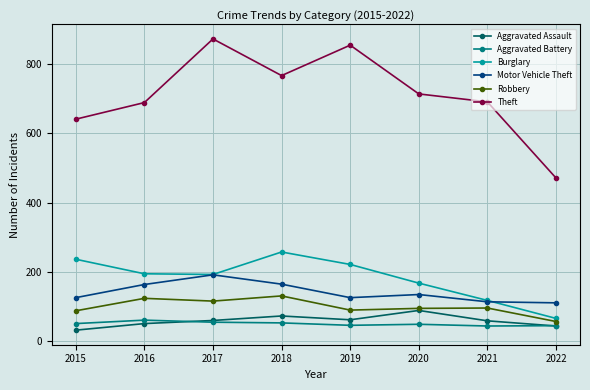

What is the average value of the Motor Vehicle Theft series?

141